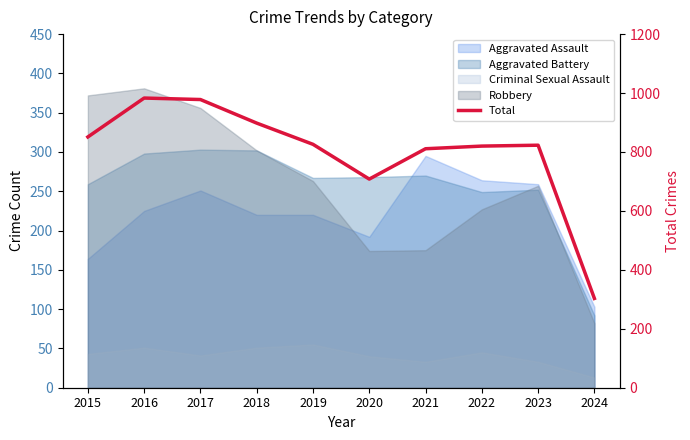

What is the minimum value shown in the chart?

303